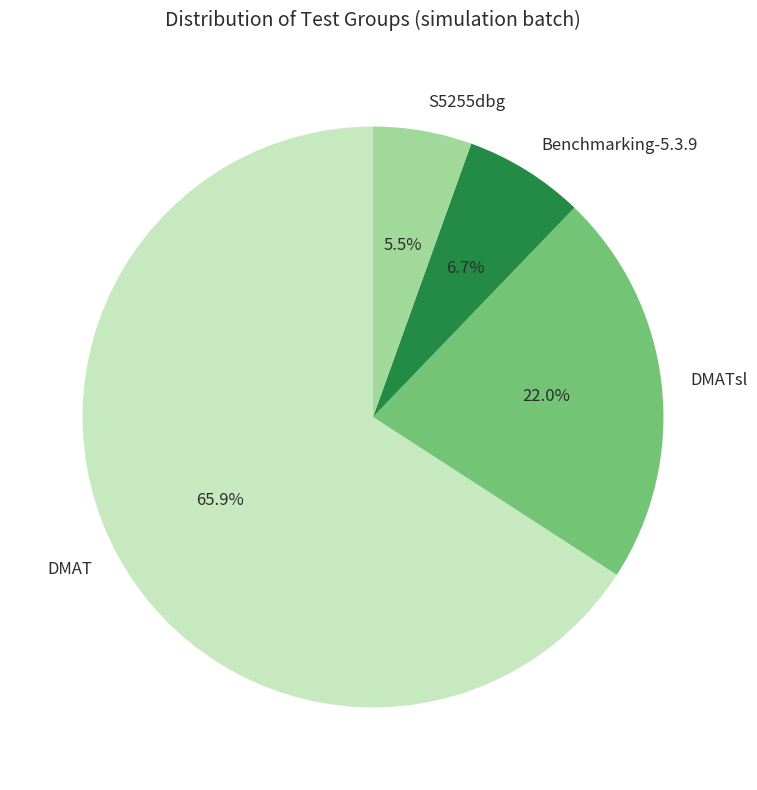

Is there a majority slice in this chart?

Yes